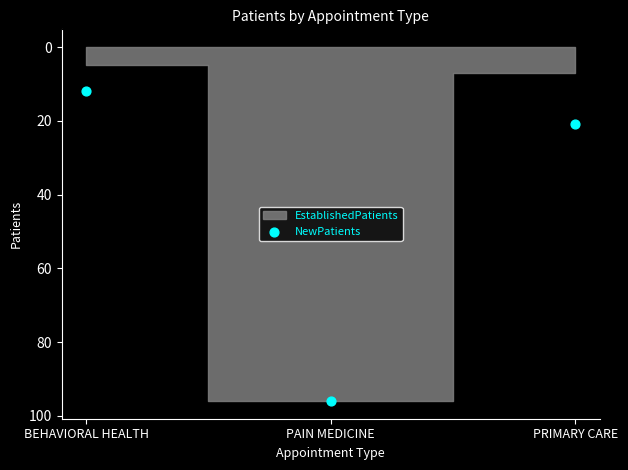

What is the range of Y values (max minus min)?

84